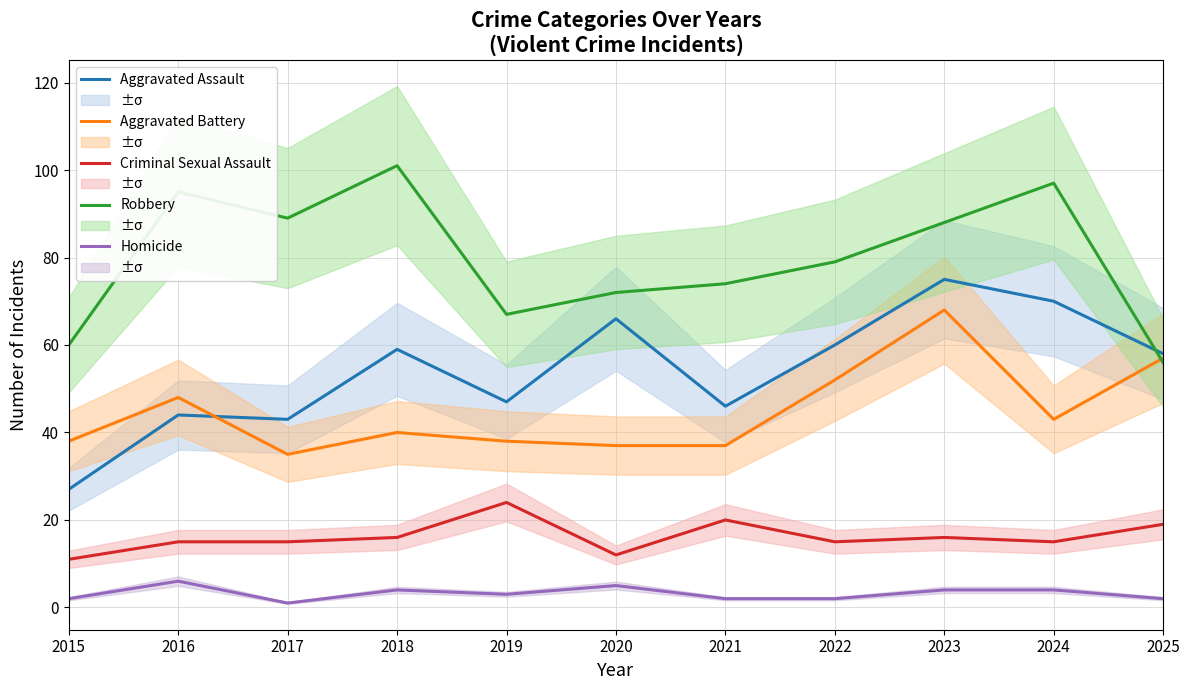

Is the value of Homicide at 2021 greater than the value of Criminal Sexual Assault at 2020?

No